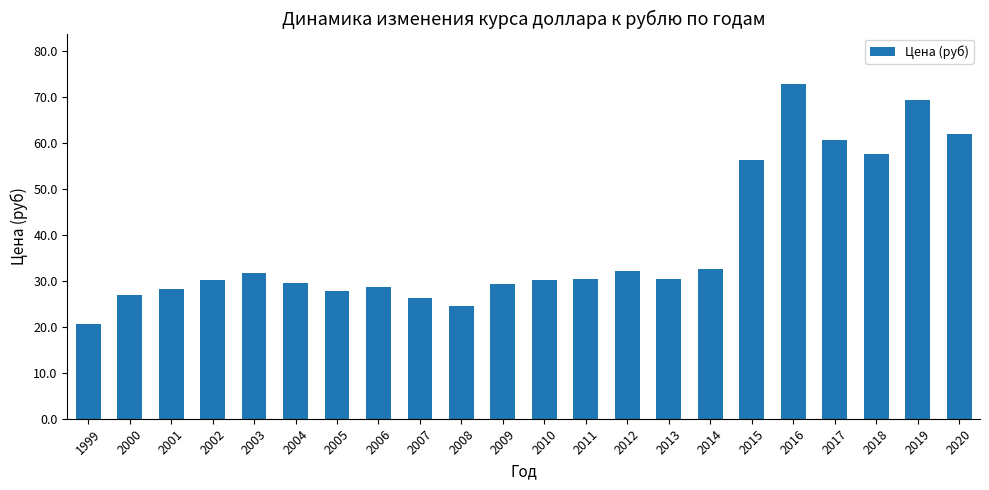

How many distinct data groups are displayed?

1